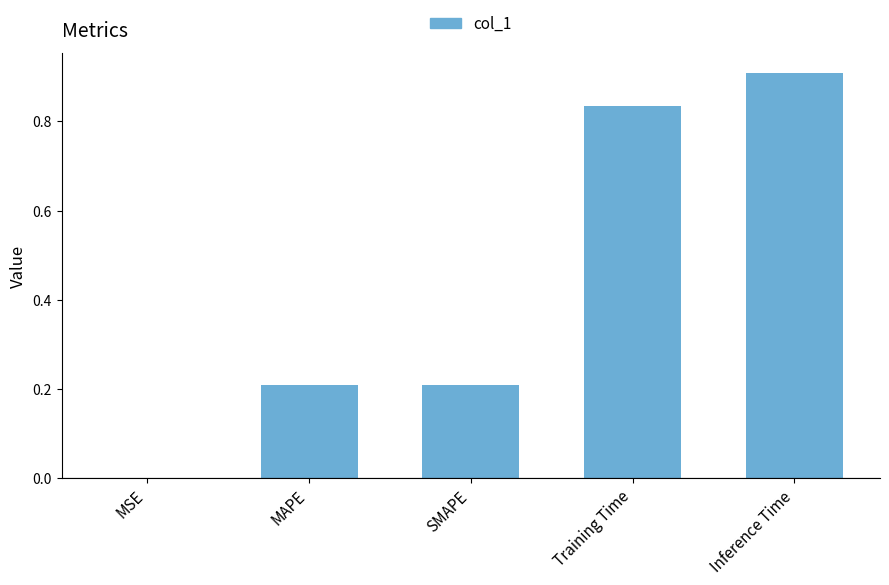

What is the sum of all values?

2.2